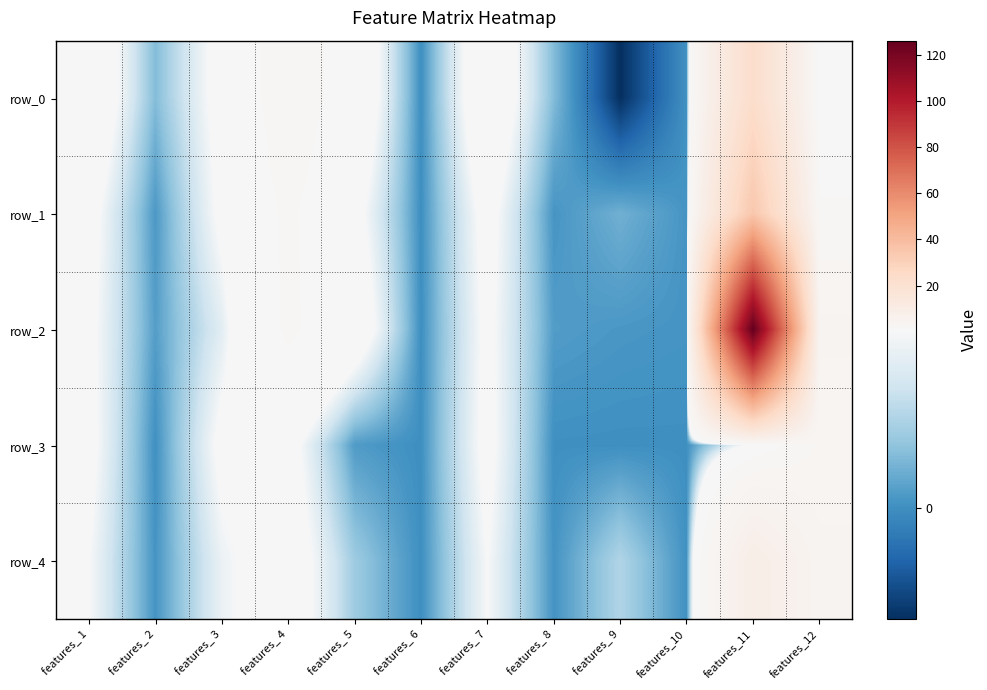

Rank the series at features_11 from lowest to highest value.

row_3, row_4, row_0, row_1, row_2